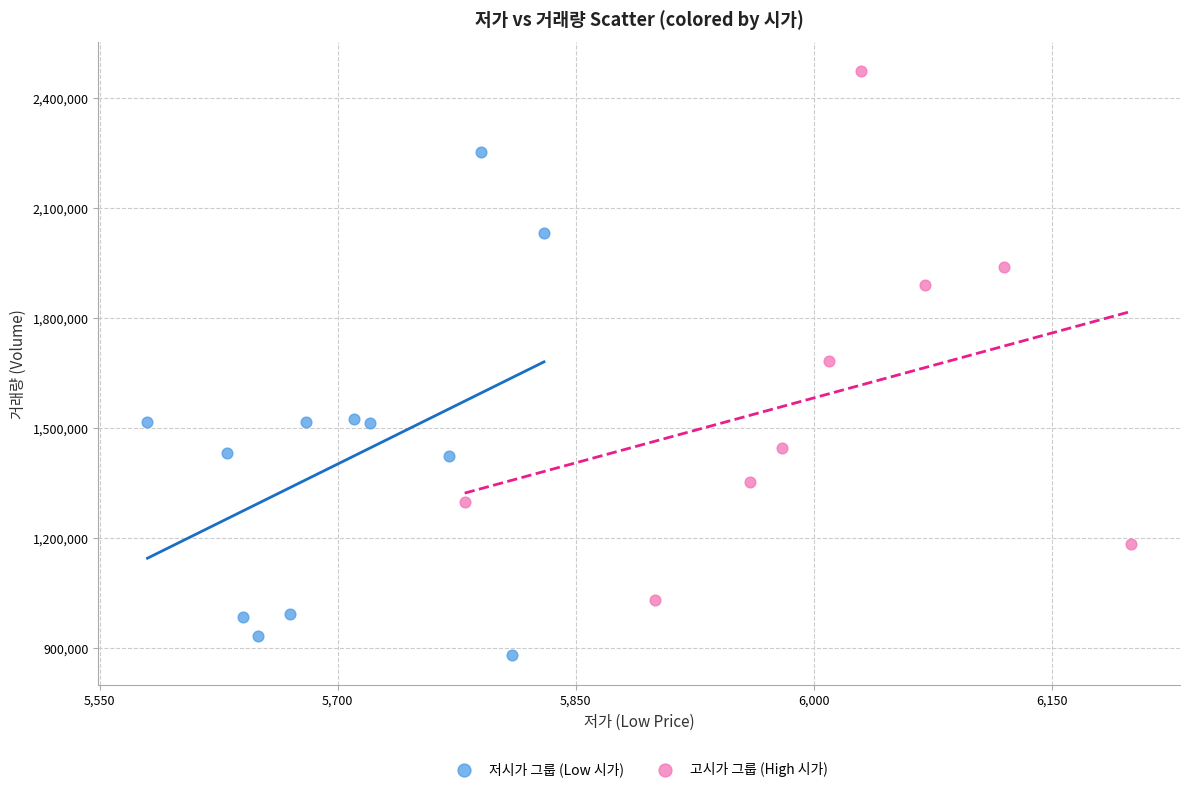

Which series has the largest Y range (max minus min)?

고시가 그룹 (High 시가)